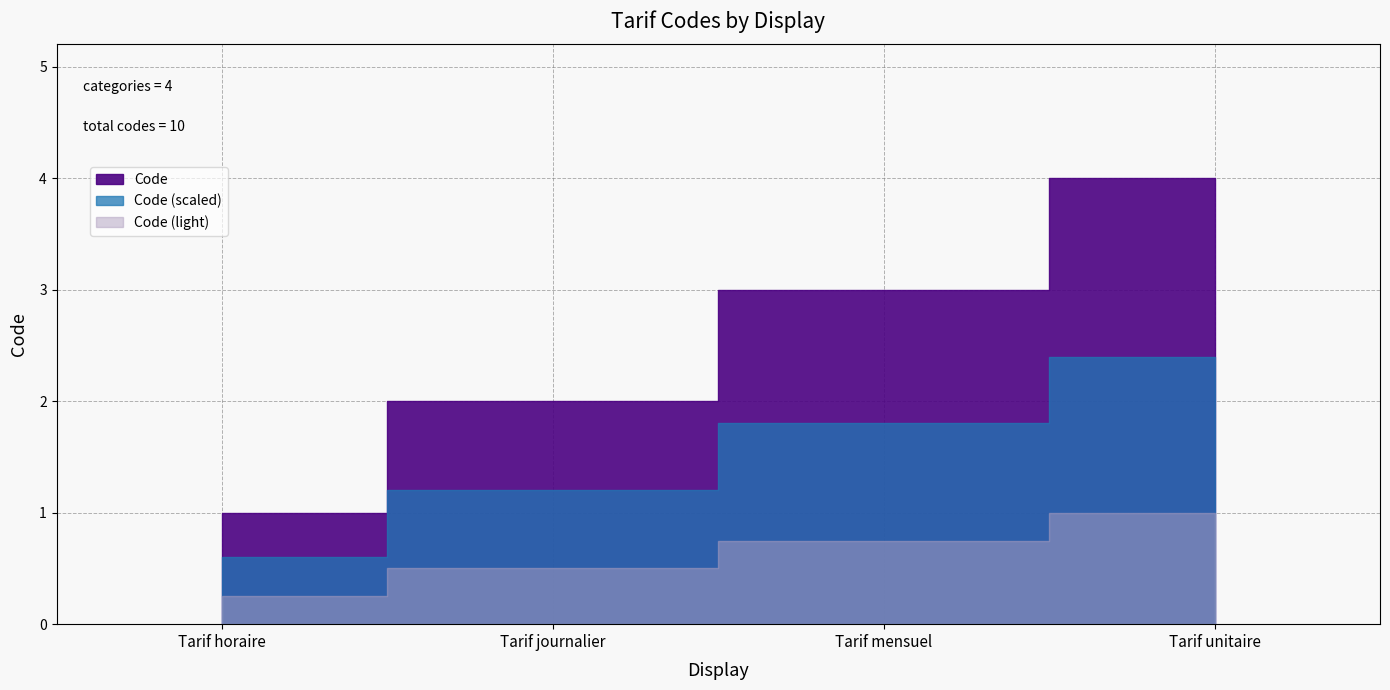

What is the sum of the values at Tarif journalier and Tarif unitaire?

6